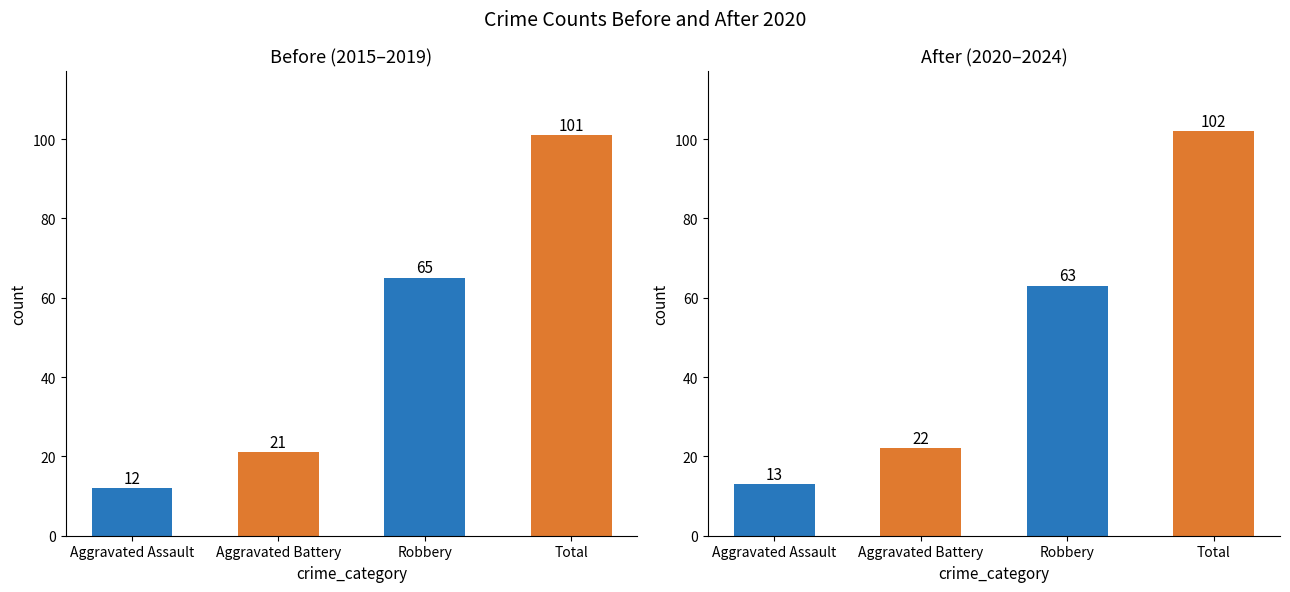

What is the label of the 3rd bar from the left?

Robbery